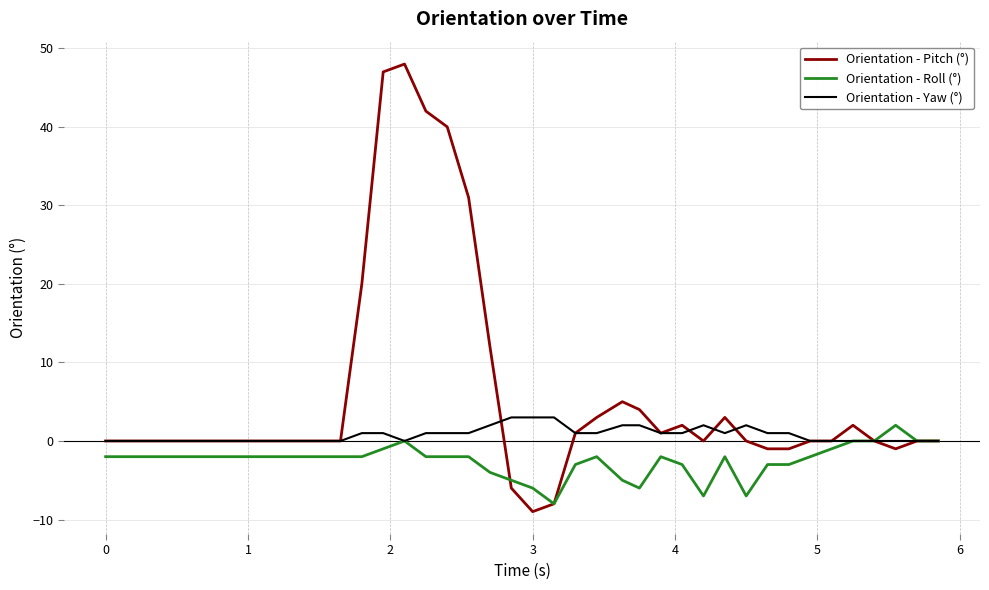

Does the chart display data point markers on the line(s)?

No